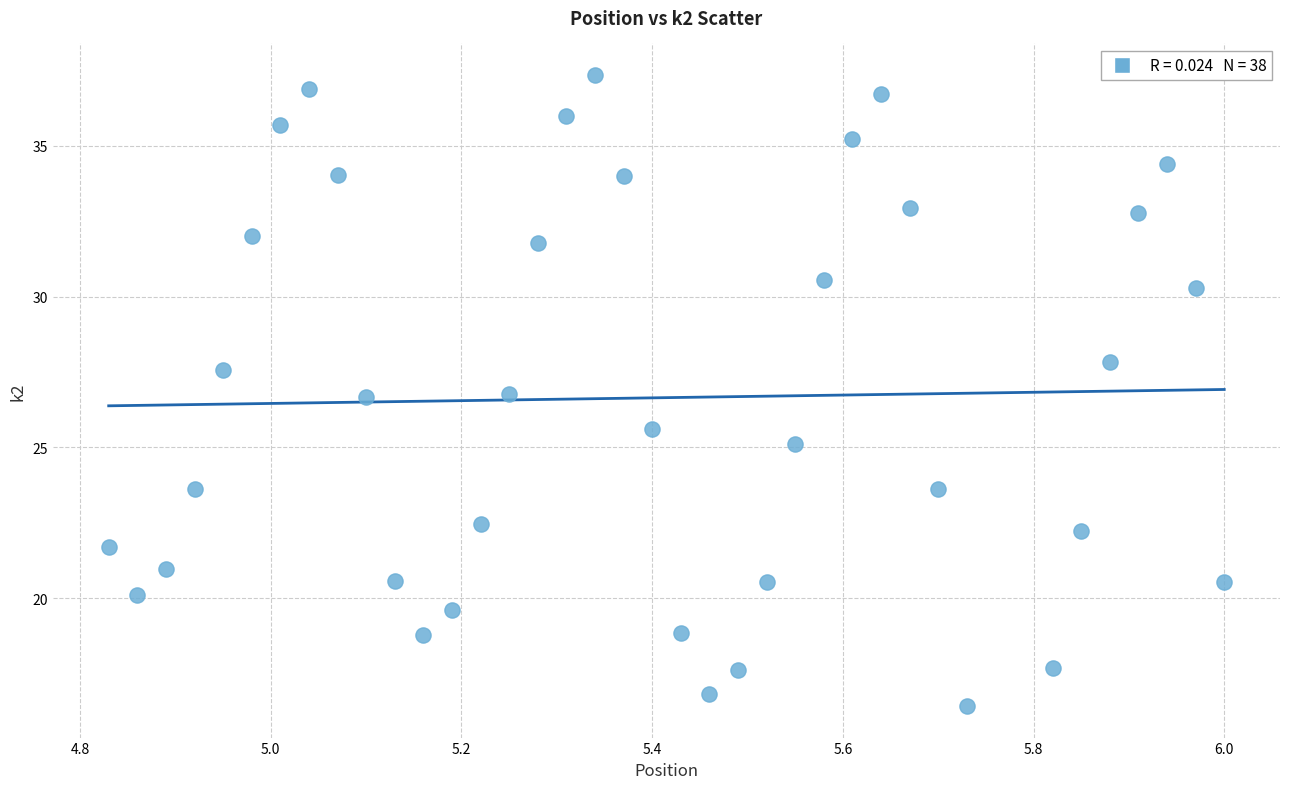

What is the range of Y values (max minus min)?

20.9